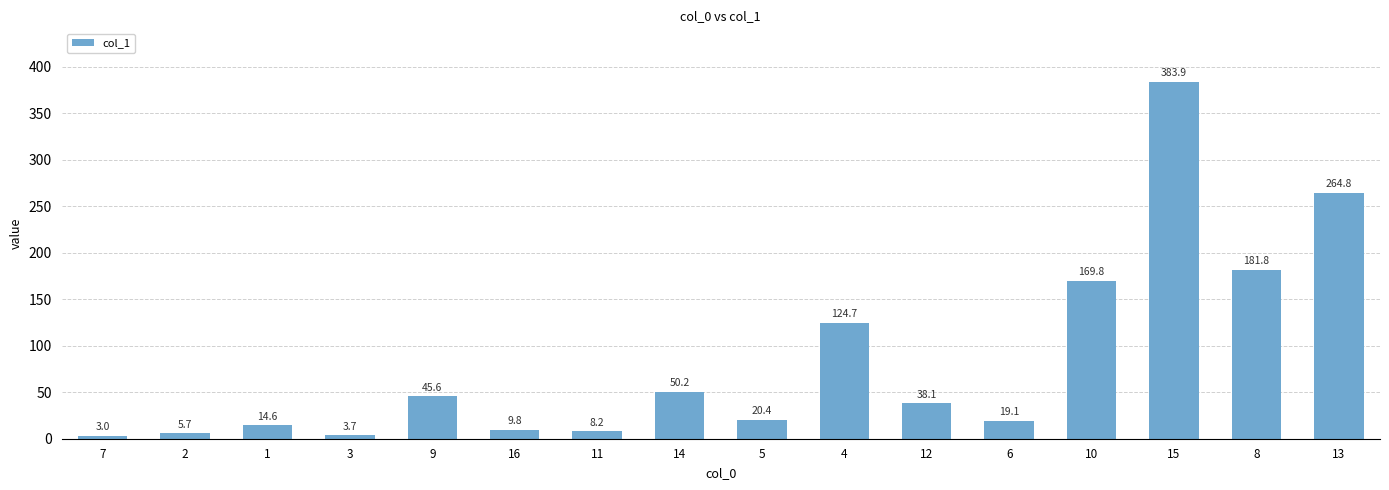

What position from the left is 5?

9